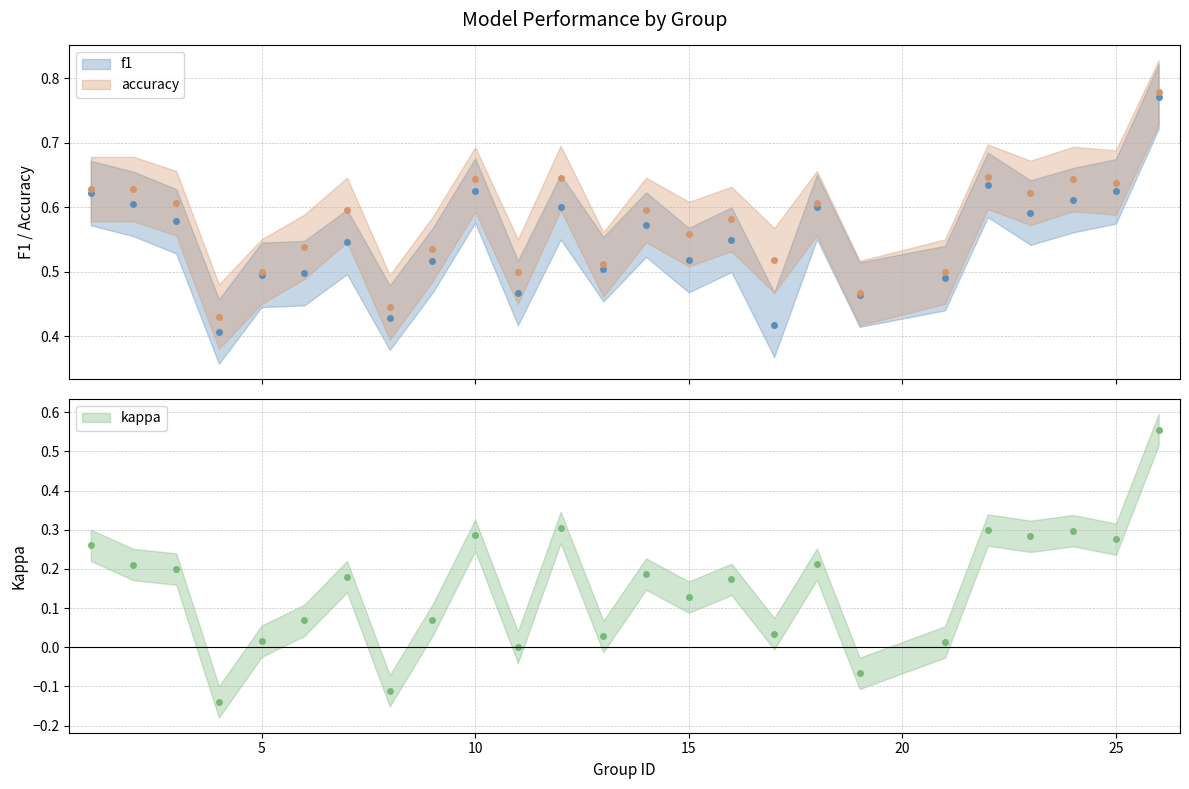

How many values in the kappa series exceed 0?

21